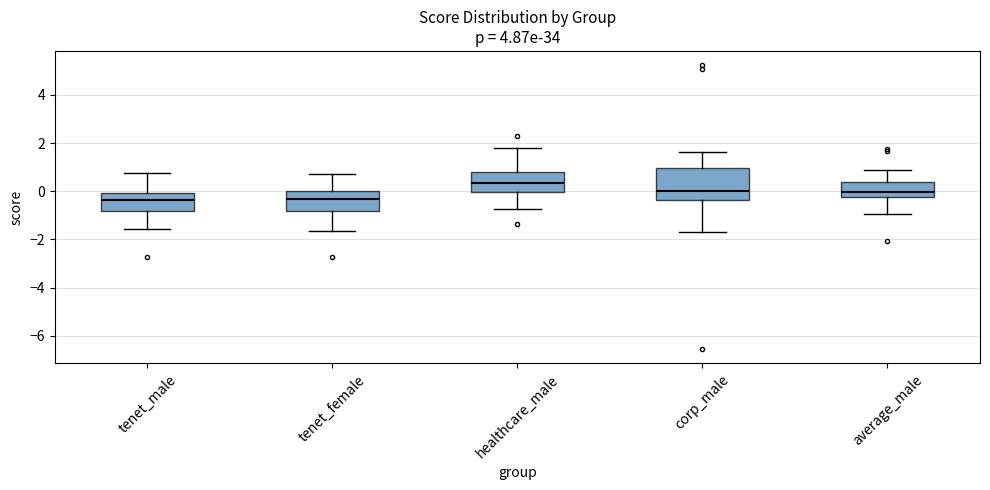

Where does the upper whisker of the box for tenet_male end on the y-axis? The values are not printed on the chart, so give them approximately, as read against the axis.

0.8